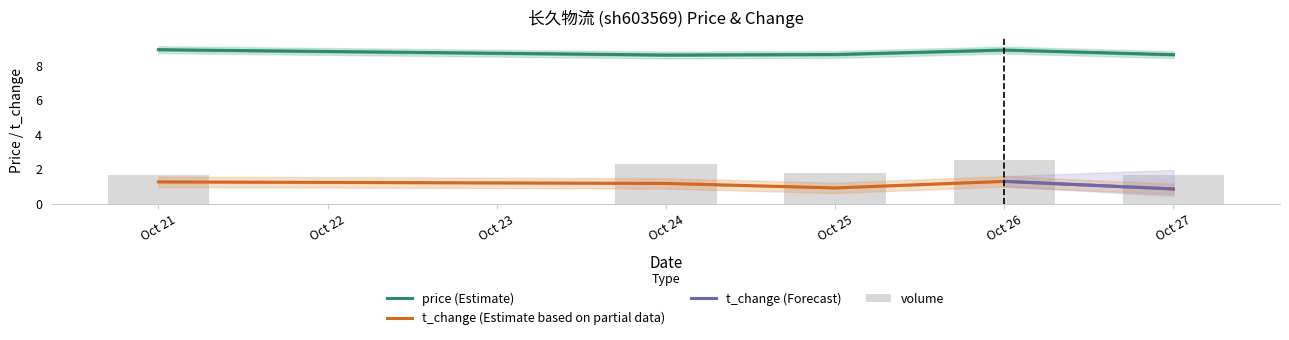

What is the value of the price bar at the 4th from the left?

8.9